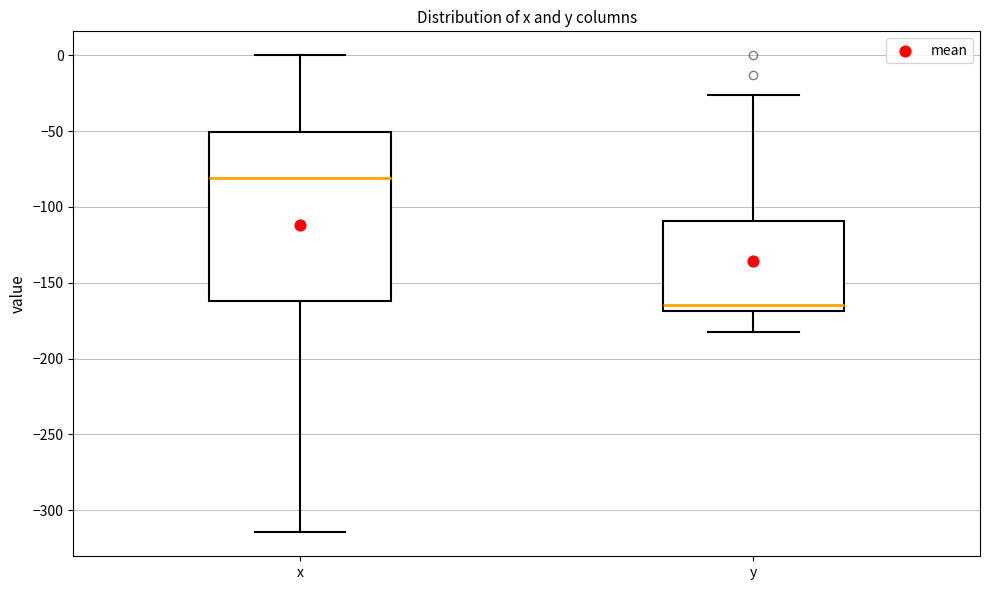

Which box's median line is the highest?

x